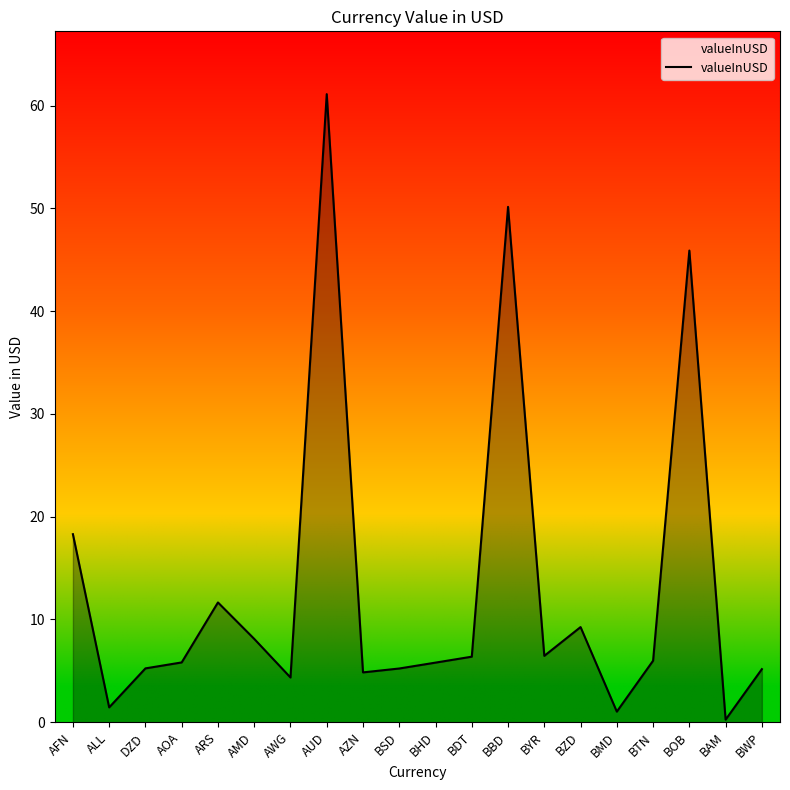

What is the average value?

13.1